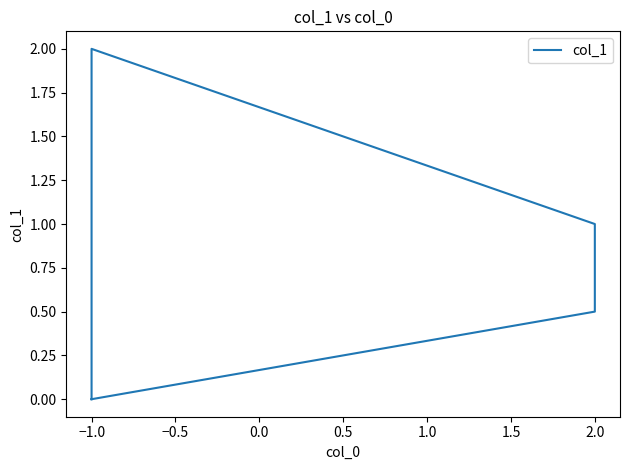

What is the difference between the maximum and minimum values?

2.0